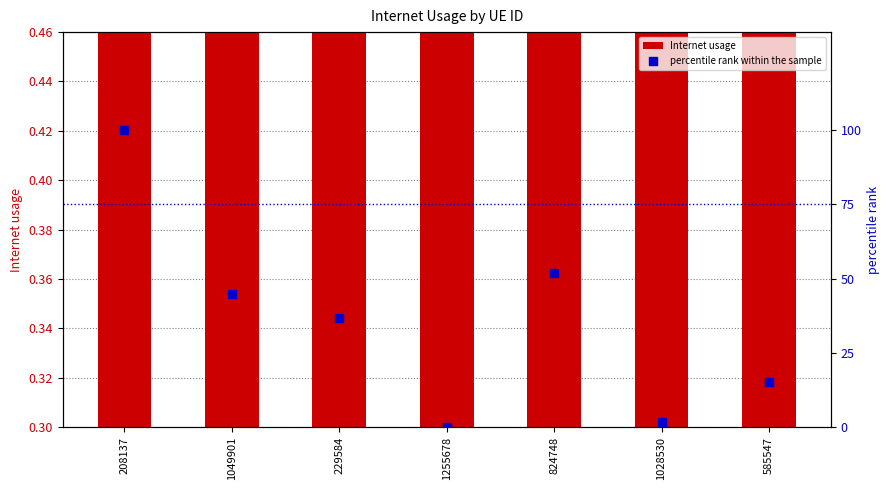

Is the value of Internet usage at 585547 greater than the value of percentile rank within the sample at 824748?

No